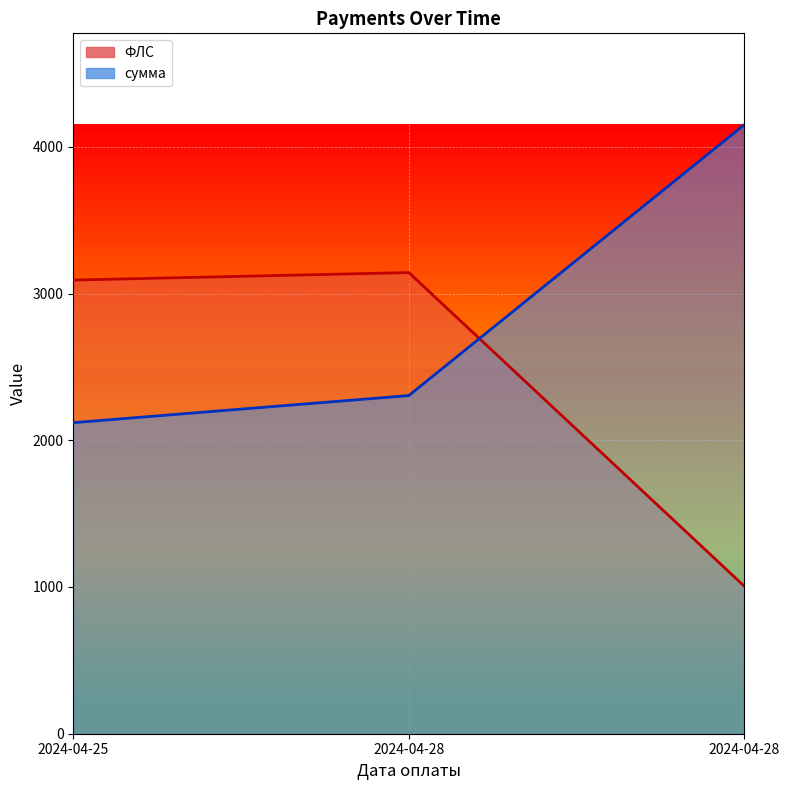

What is the smallest value displayed?

1005.0